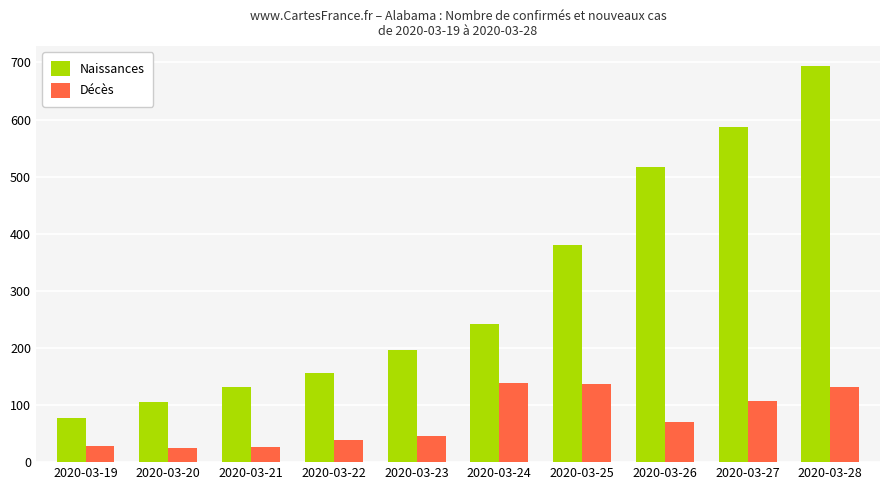

Is it true that Décès equals 131 at 2020-03-28?

True